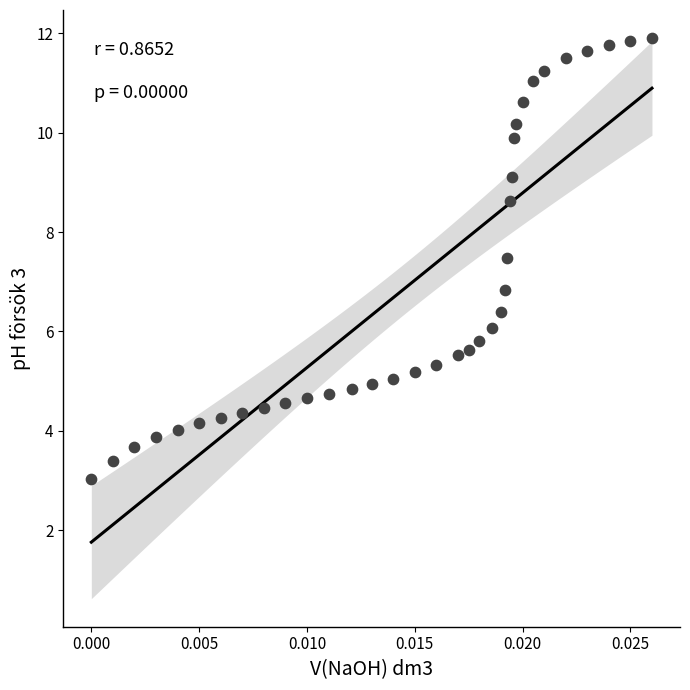

What is the range of Y values (max minus min)?

8.9